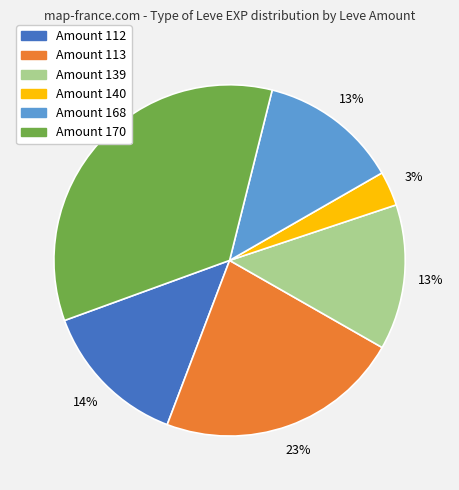

Is there a majority slice in this chart?

No